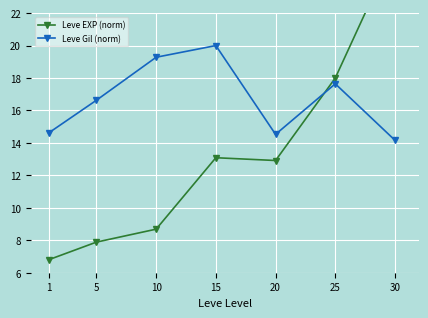

Is the value of Leve Gil (norm) at 5 greater than the value of Leve EXP (norm) at 30?

No